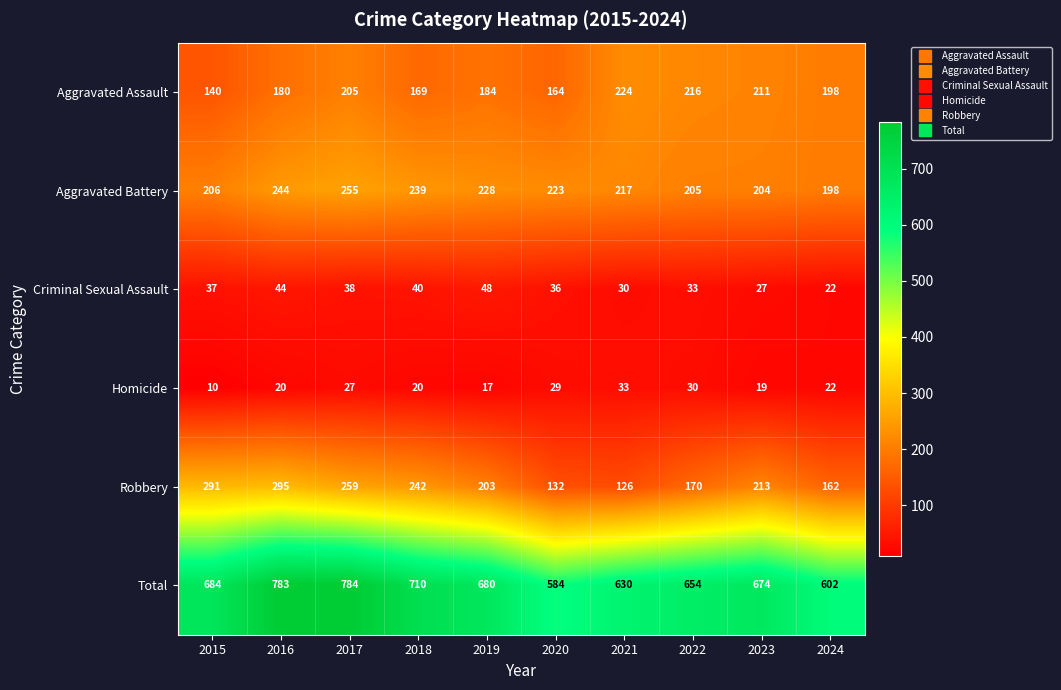

How many data points does each series have?

10